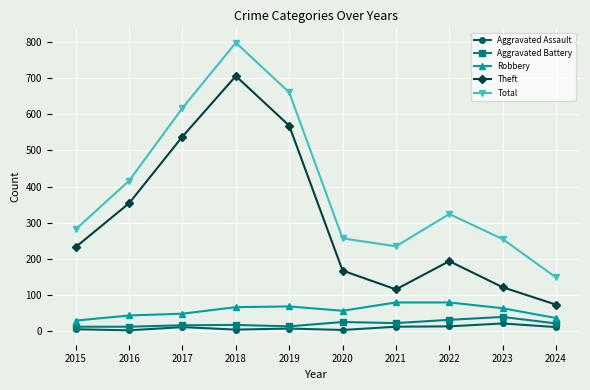

True or false: Aggravated Battery has more than 1 interior local peaks.

True